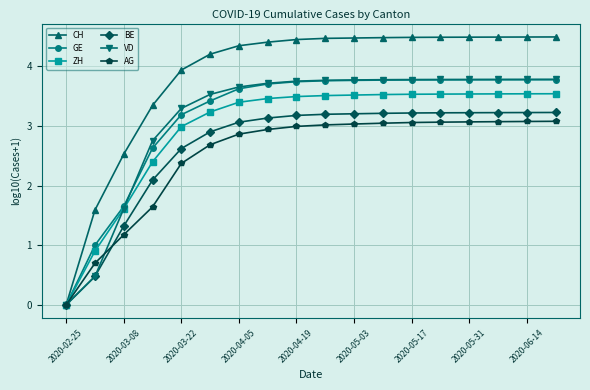

What is the value of the ZH point at the 15th from the left?

3.5